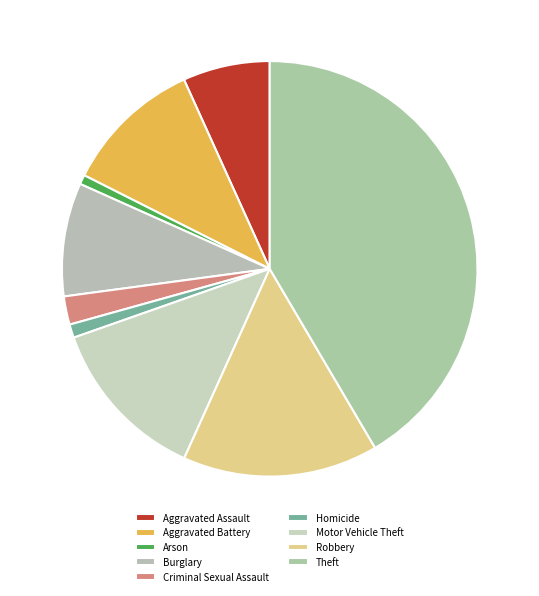

Which slice is the largest?

Theft